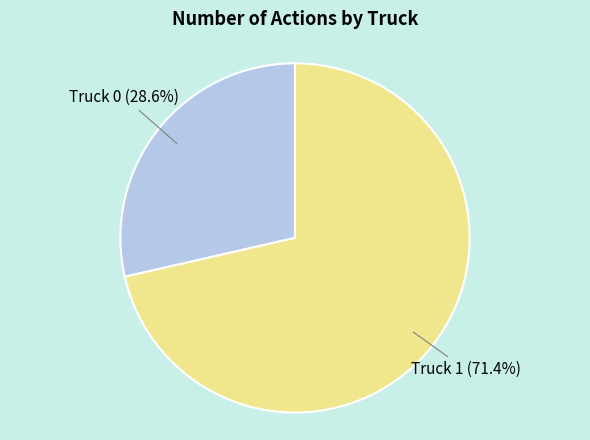

Is there a majority slice in this chart?

Yes